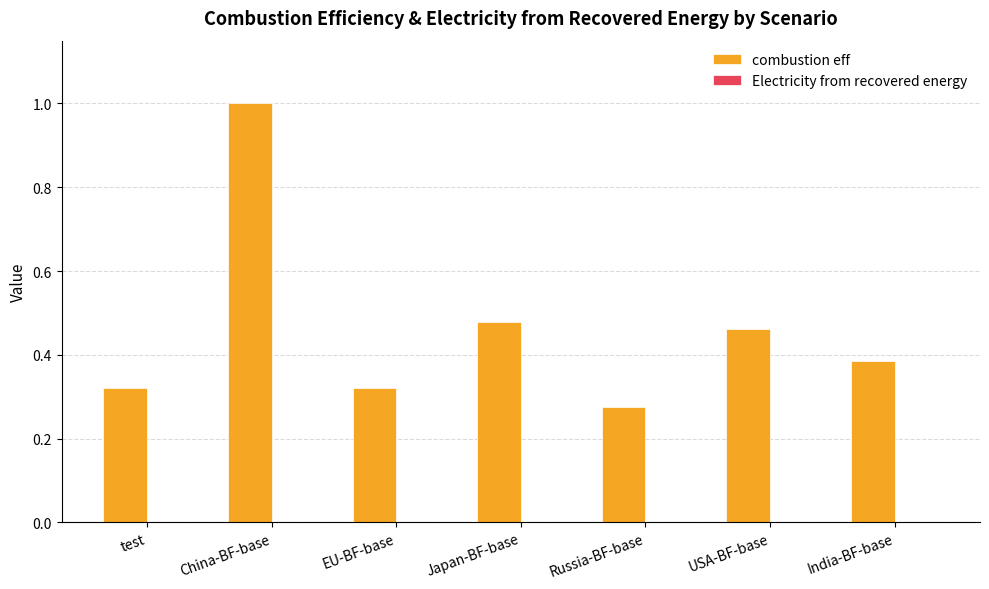

What is the label of the 6th bar from the left?

USA-BF-base